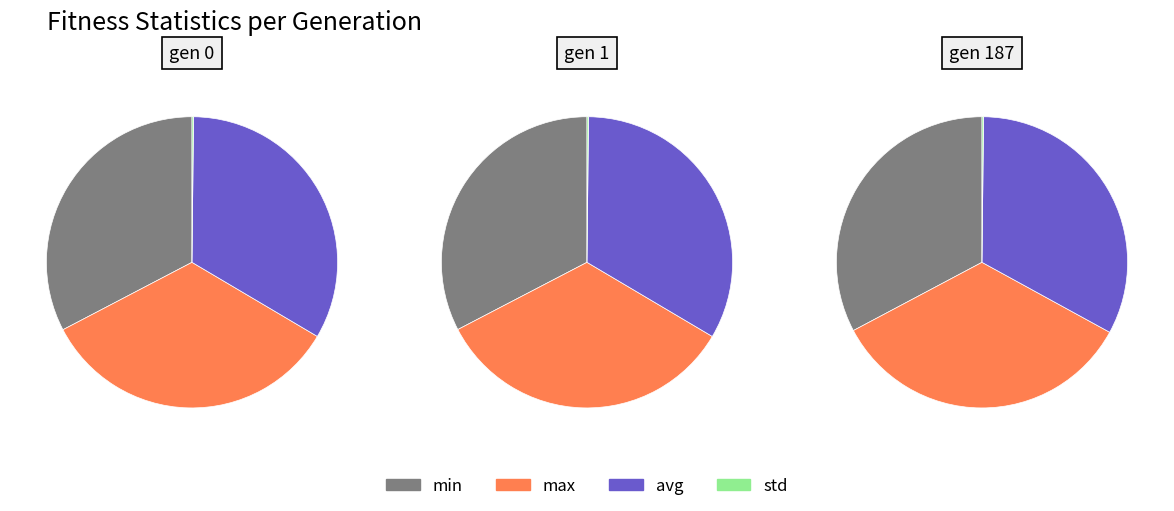

Rank the series by their maximum value, from lowest to highest.

gen 187, gen 1, gen 0